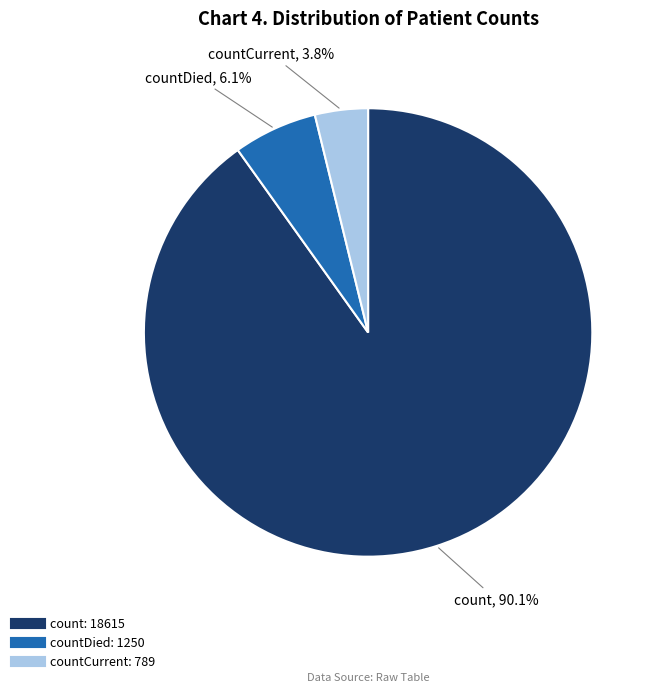

Does any single category account for the majority?

Yes